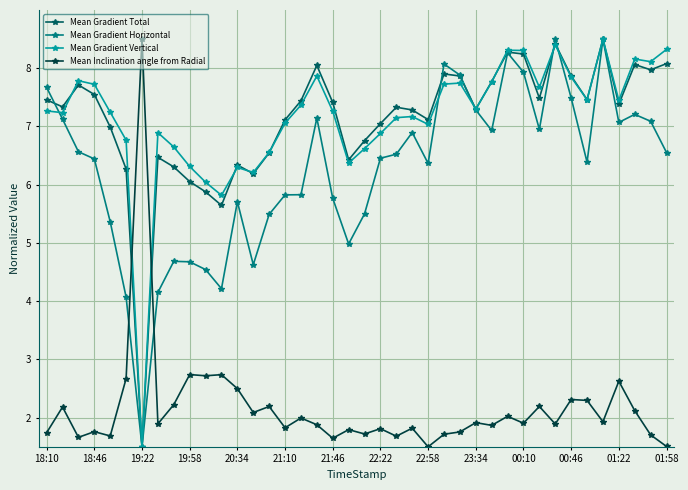

At how many categories does at least one series exceed 3?

40